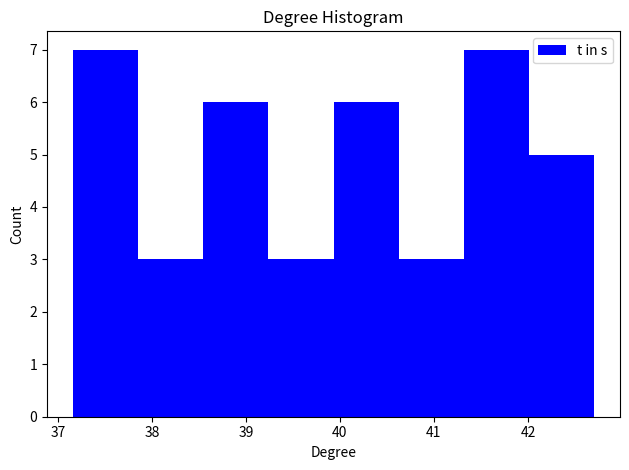

Reading left to right, transcribe this chart: for each bar, give the range it covers on the x-axis and its height. Neither the bar edges nor the heights are printed on the chart, so give them approximately, as read against the axes.

37.2 to 37.9: 7
37.9 to 38.5: 3
38.5 to 39.2: 6
39.2 to 39.9: 3
39.9 to 40.6: 6
40.6 to 41.3: 3
41.3 to 42.0: 7
42.0 to 42.7: 5